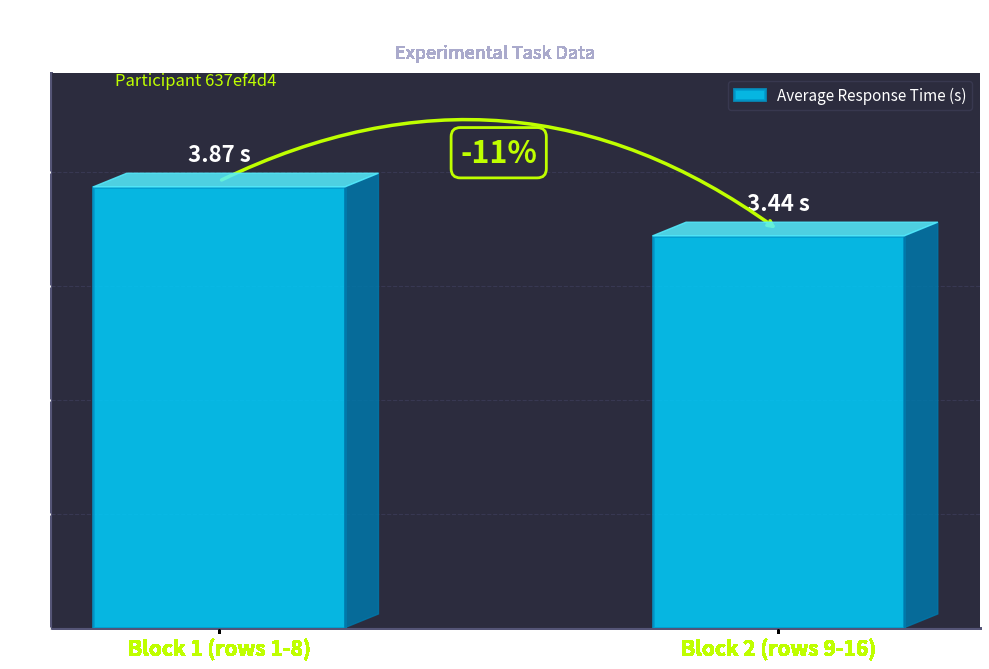

Which has a higher value, Block 1 (rows 1-8) or Block 2 (rows 9-16)?

Block 1 (rows 1-8)